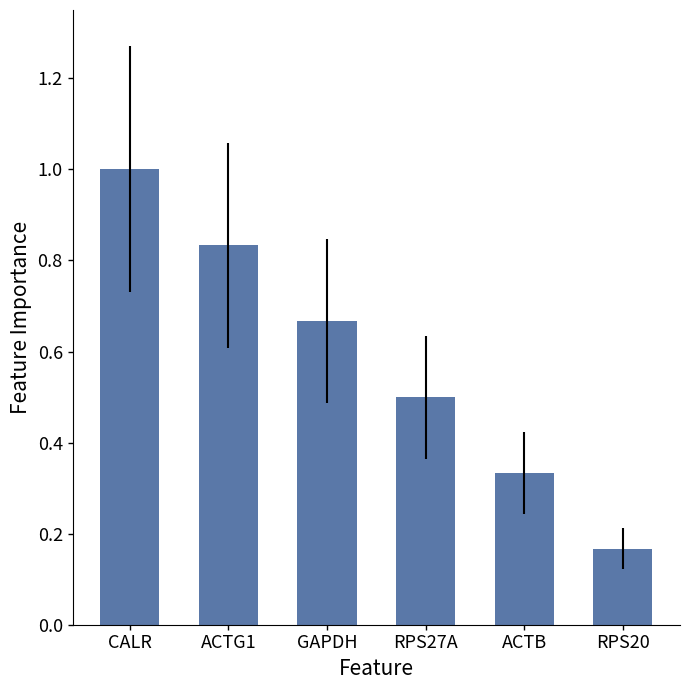

What is the sum of all values?

3.5